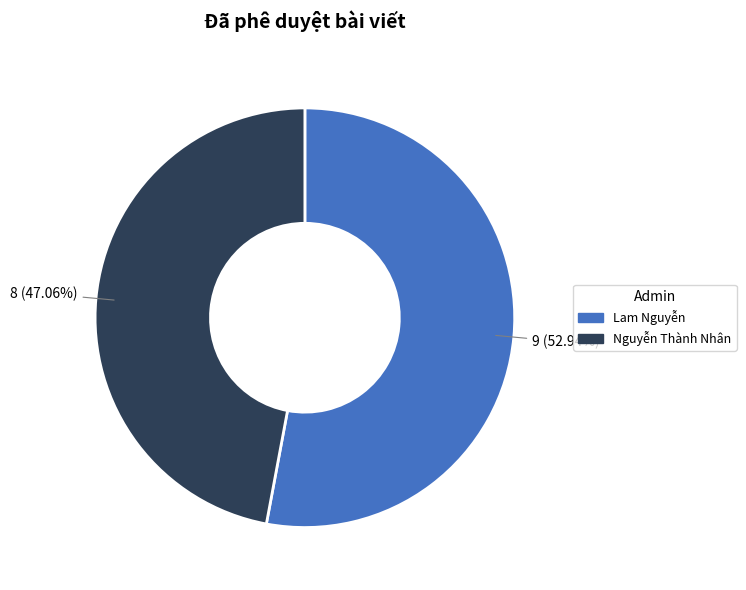

How many slices are in this pie chart?

2